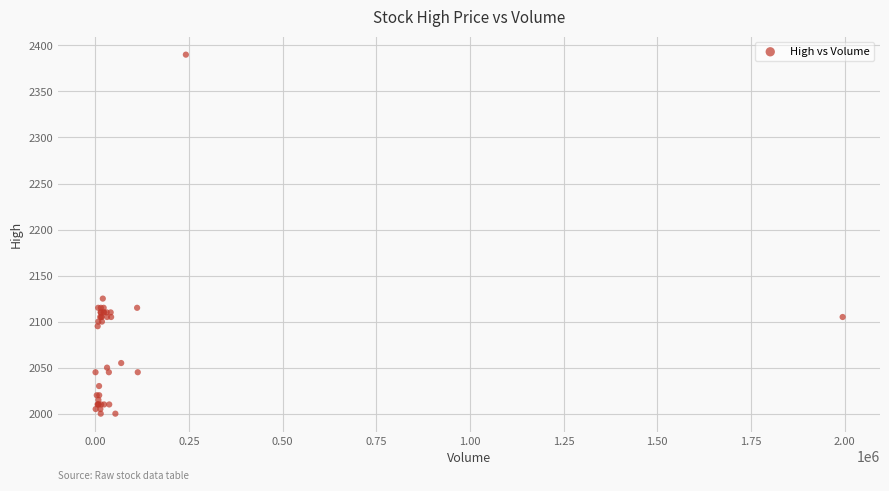

What Y value in the scatter plot is closest to 2195?

2125